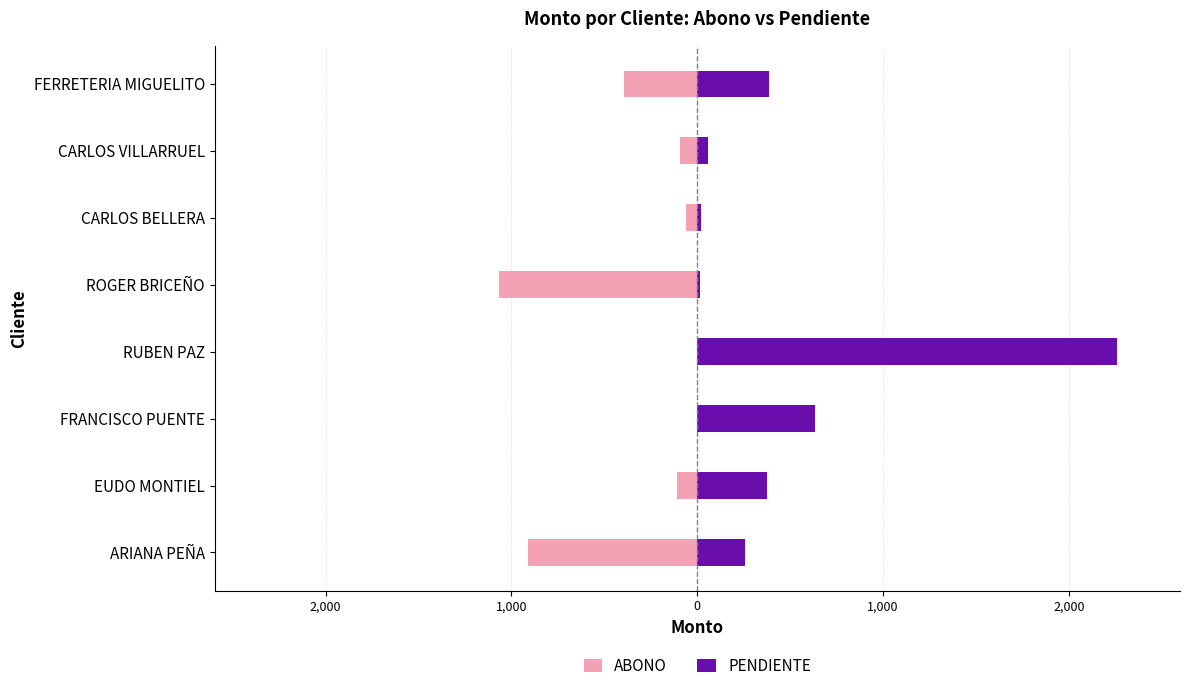

What is the difference between the second highest and second lowest values in the ABONO series?

910.2